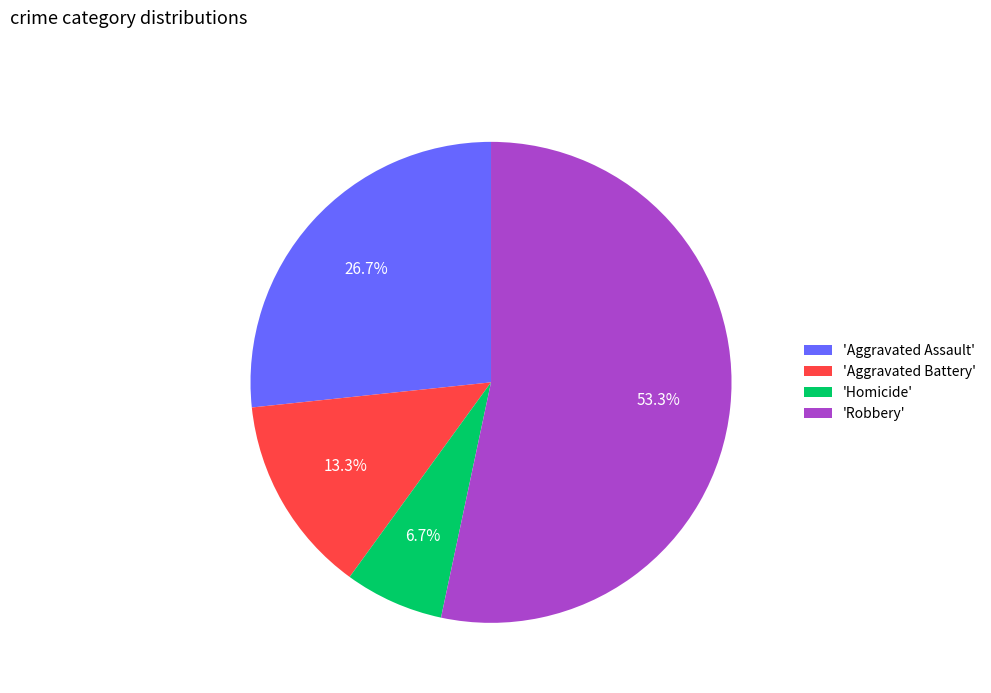

Rank the categories by value from lowest to highest.

'Homicide', 'Aggravated Battery', 'Aggravated Assault', 'Robbery'